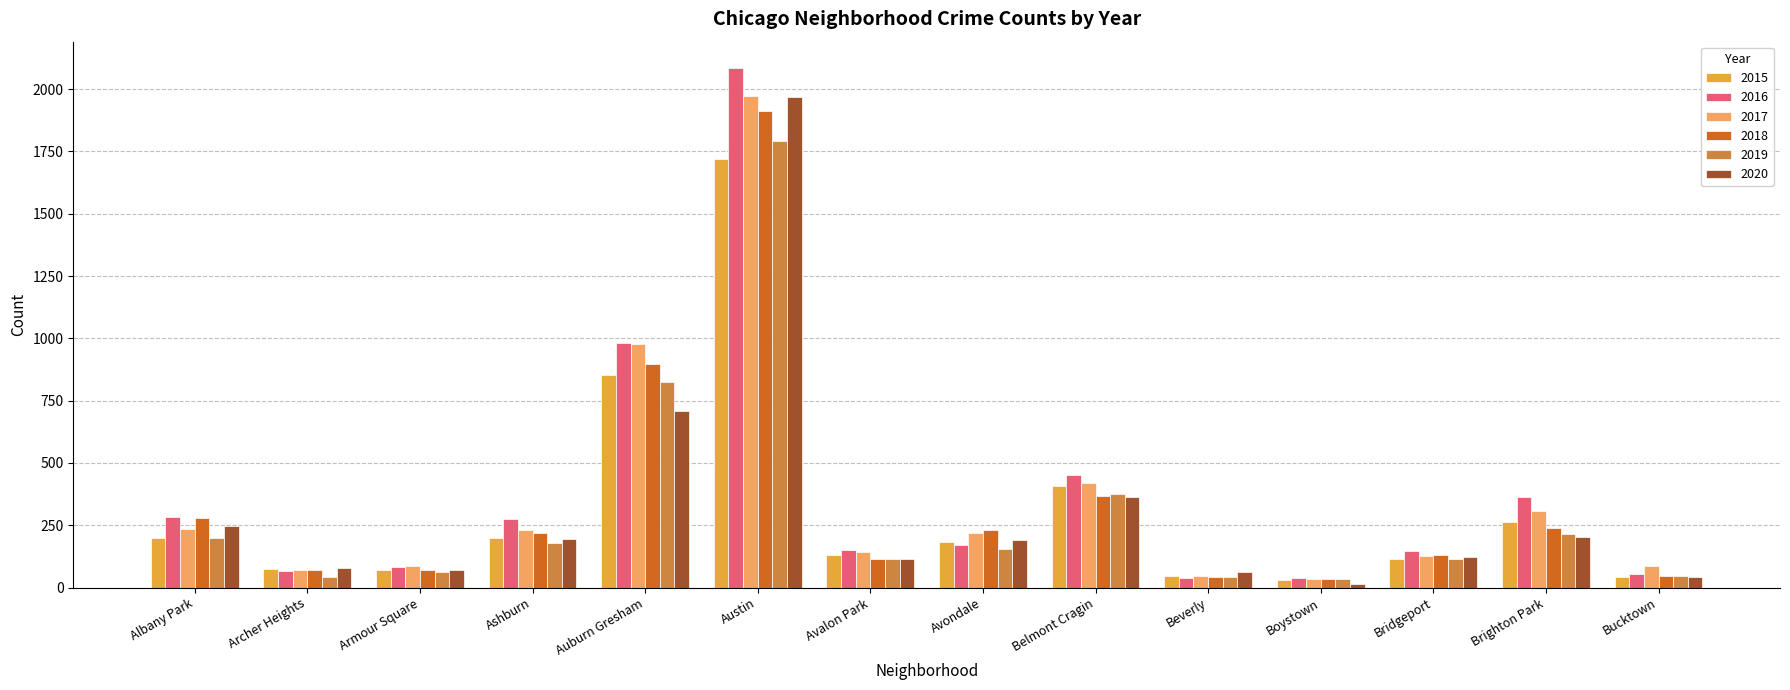

The 2018 series shows 368 at Belmont Cragin. True or false?

True